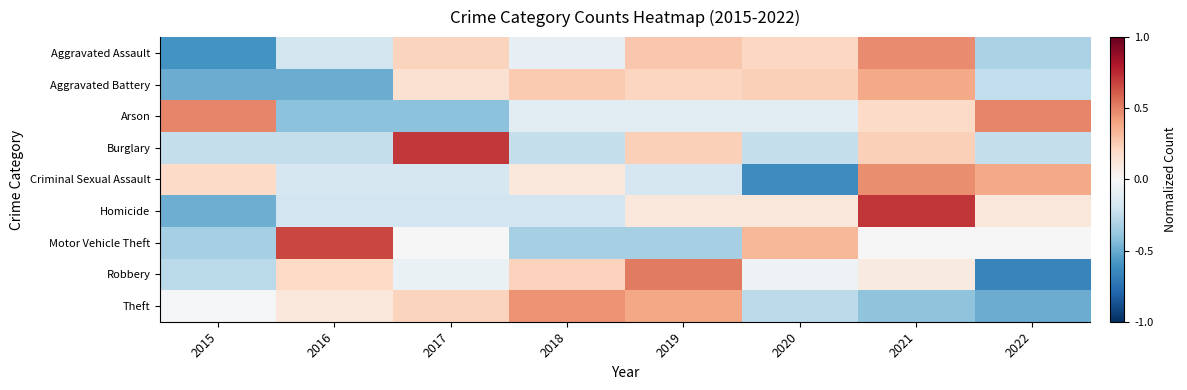

What is the total value across all series at 2016?

-0.7